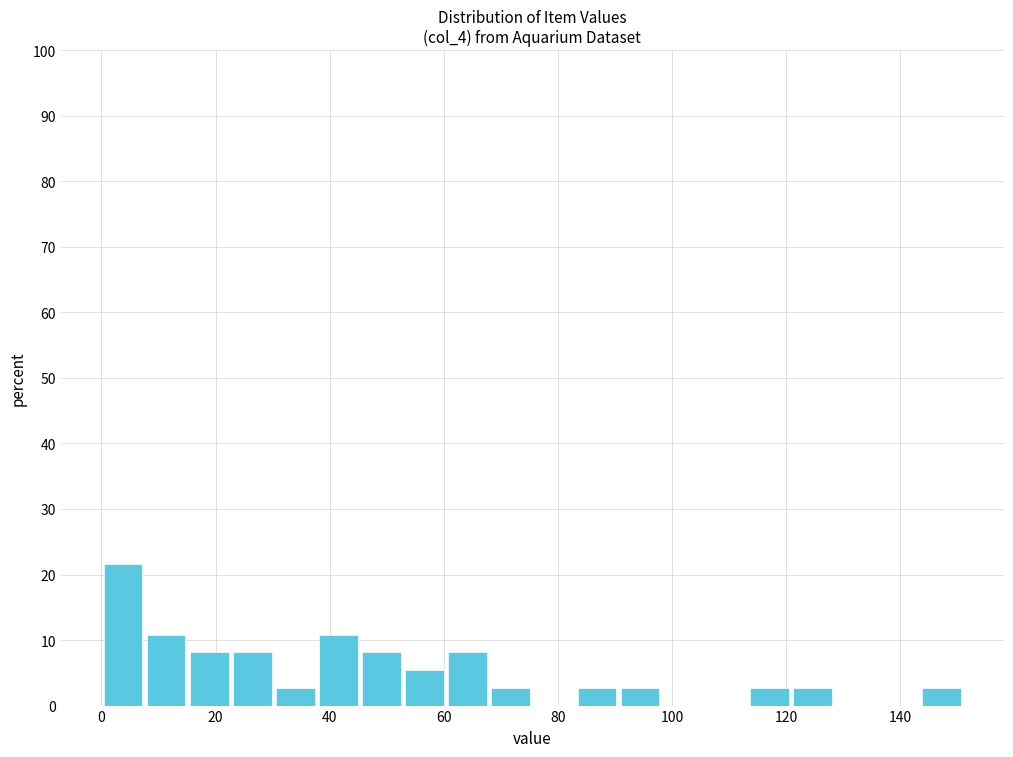

Around what value on the x-axis is the tallest bar? Give the approximate position of its centre, as read against the axis.

4